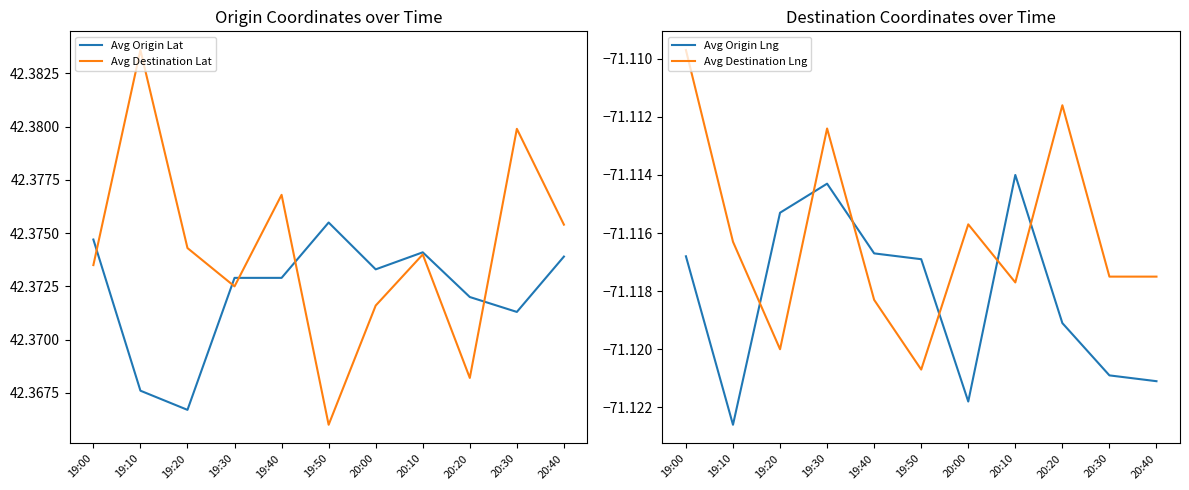

At which category does the chart reach its peak across all series?

19:10